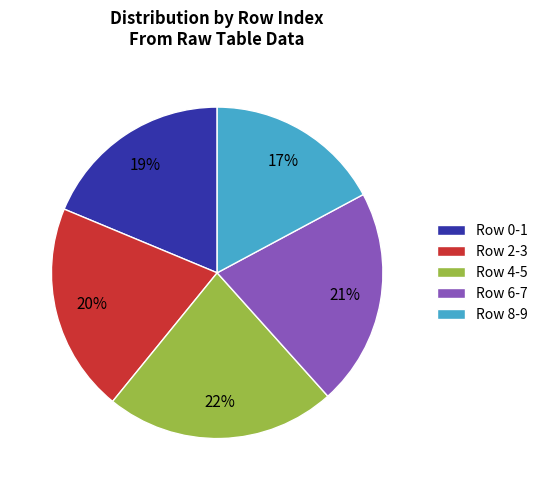

To the nearest percent, what is the difference between the largest and smallest slice percentages?

5%